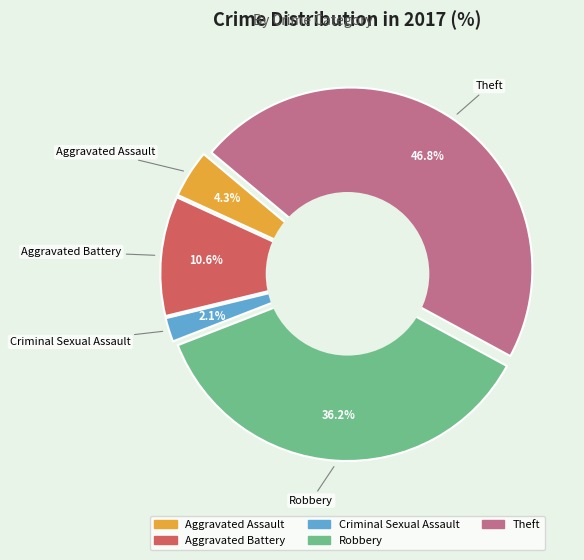

What is the total percentage of Arson and Theft?

46.8%